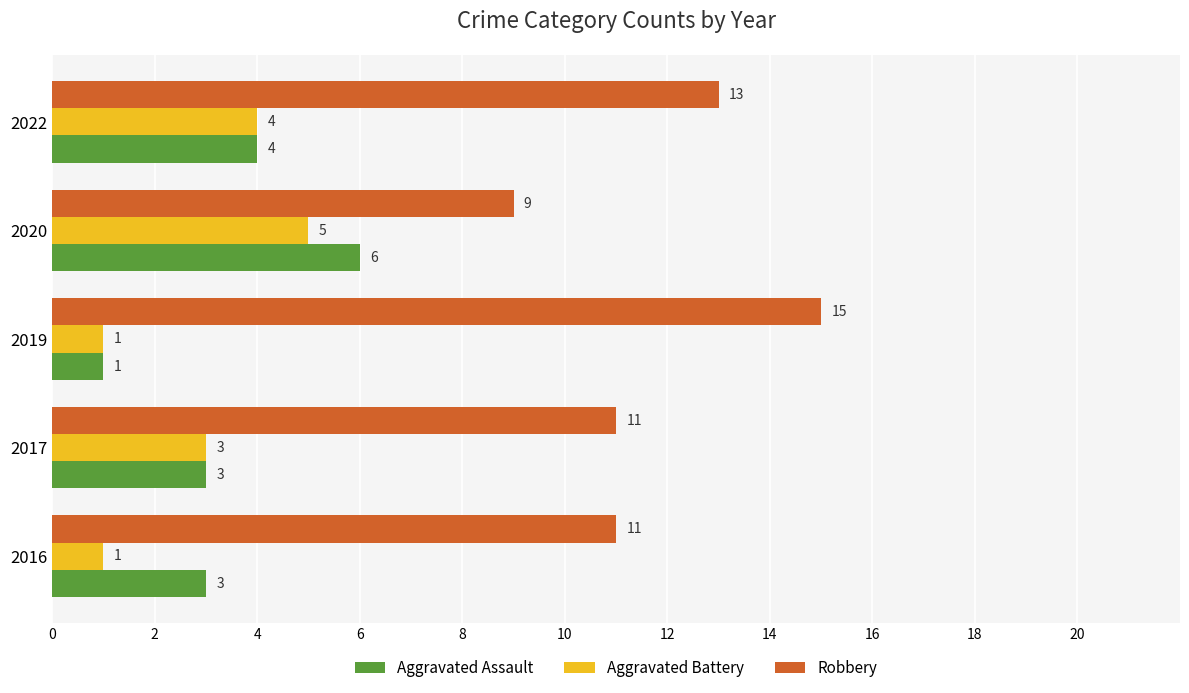

True or false: Robbery has a value of 3 at 2022.

False